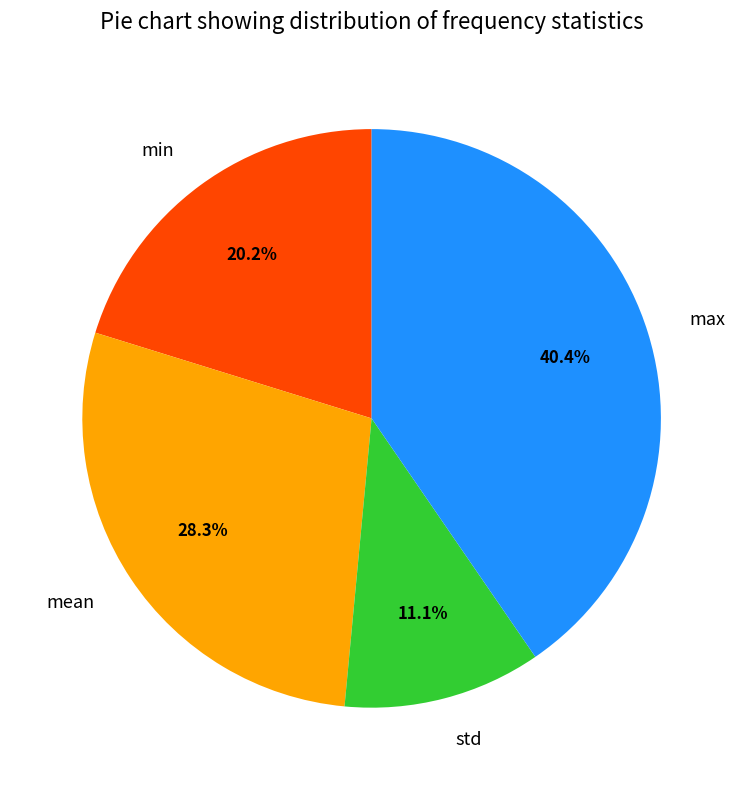

Is there a majority slice in this chart?

No